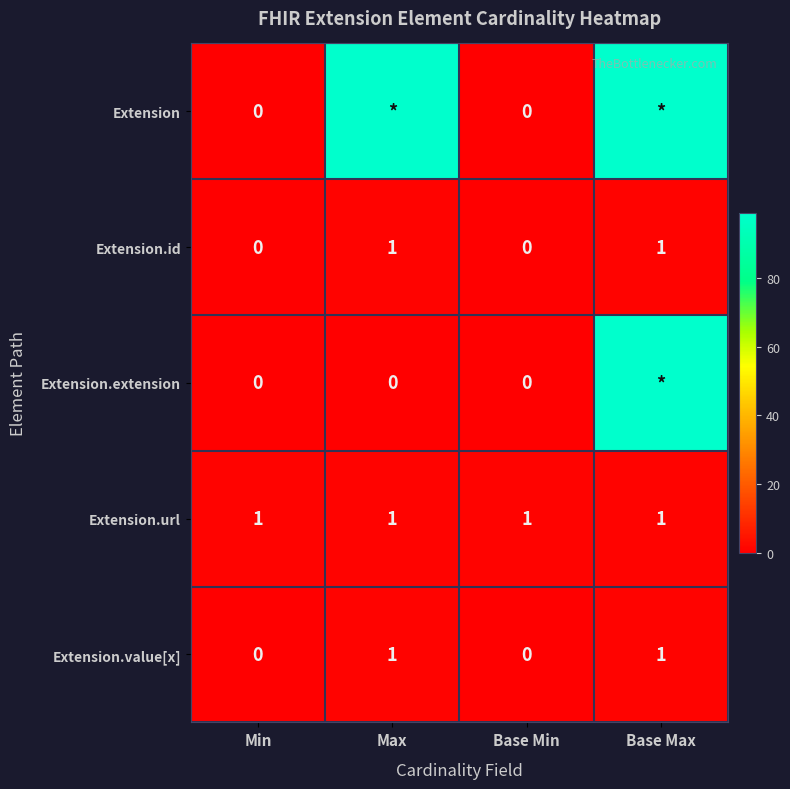

Is it true that Extension.value[x] equals 1 at Max?

True